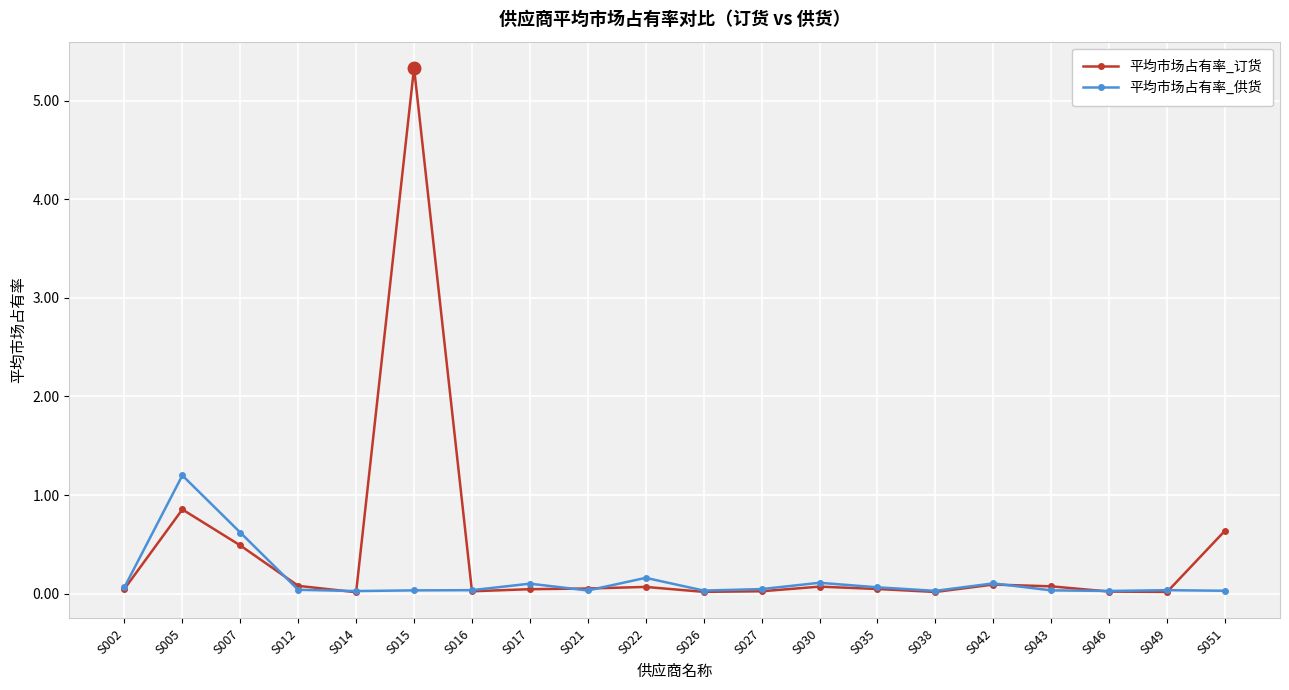

Which series changed the most between S046 and S051?

平均市场占有率_订货